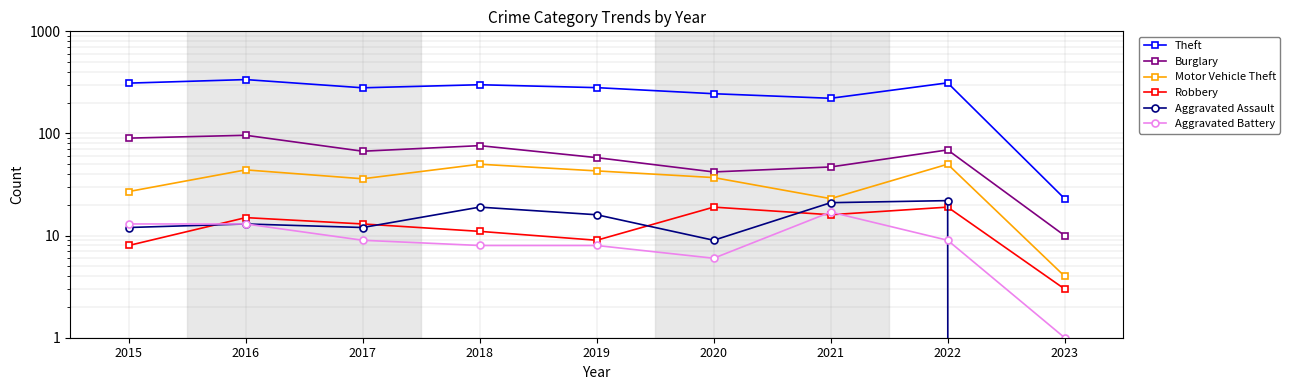

What is the maximum value for Aggravated Assault?

22